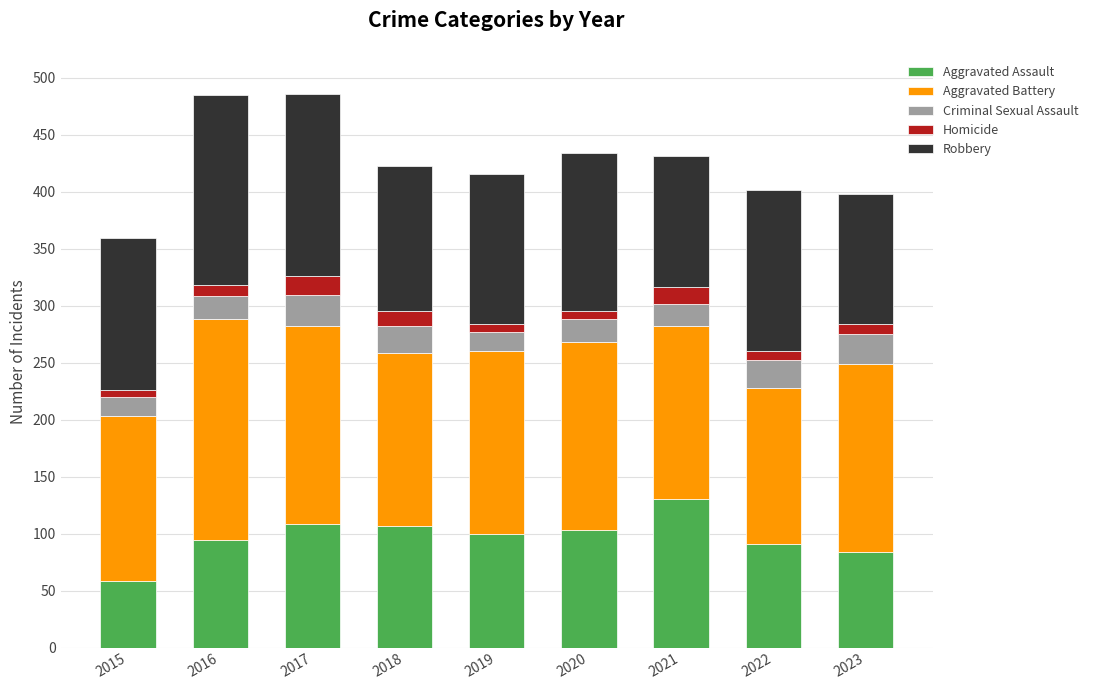

How many bars are there in total?

9